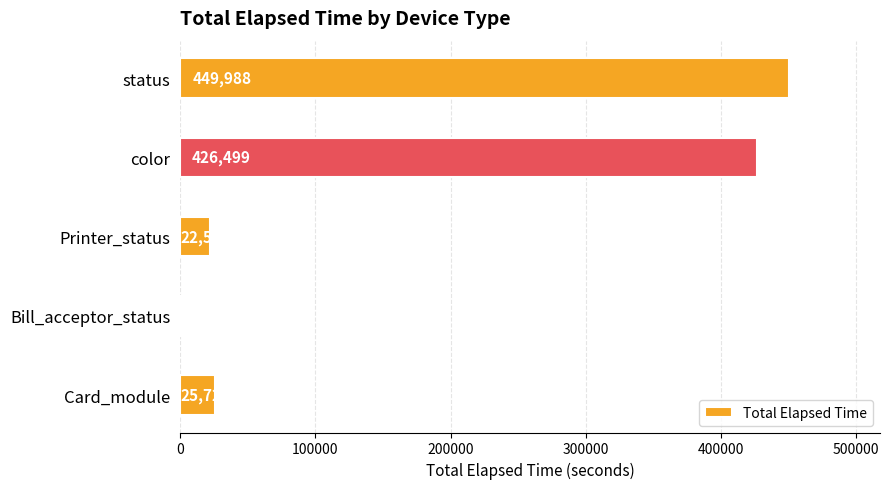

What is the change in value from Printer_status to status?

+427467